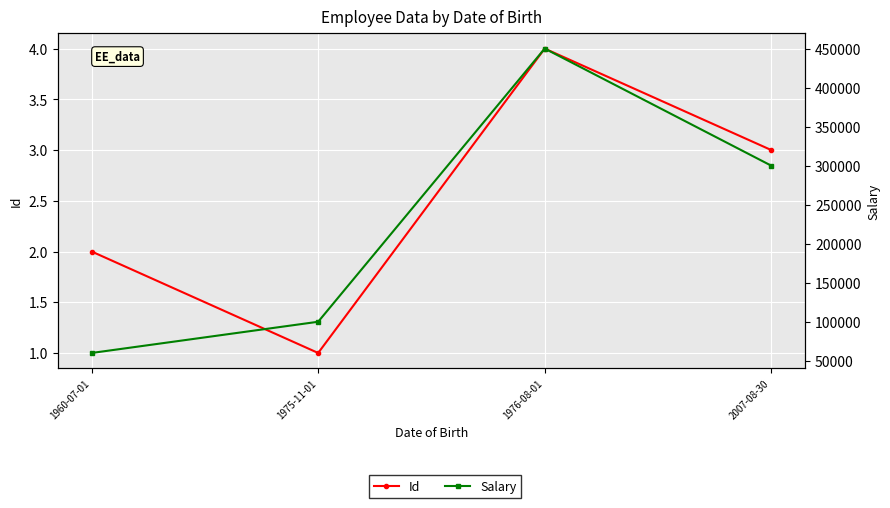

Reading right to left, what are all the values shown in this chart?

Id: 2007-08-30=3.0	1976-08-01=4.0	1975-11-01=1.0	1960-07-01=2.0
Salary: 2007-08-30=300000.8	1976-08-01=450000.5	1975-11-01=100000.5	1960-07-01=60000.0